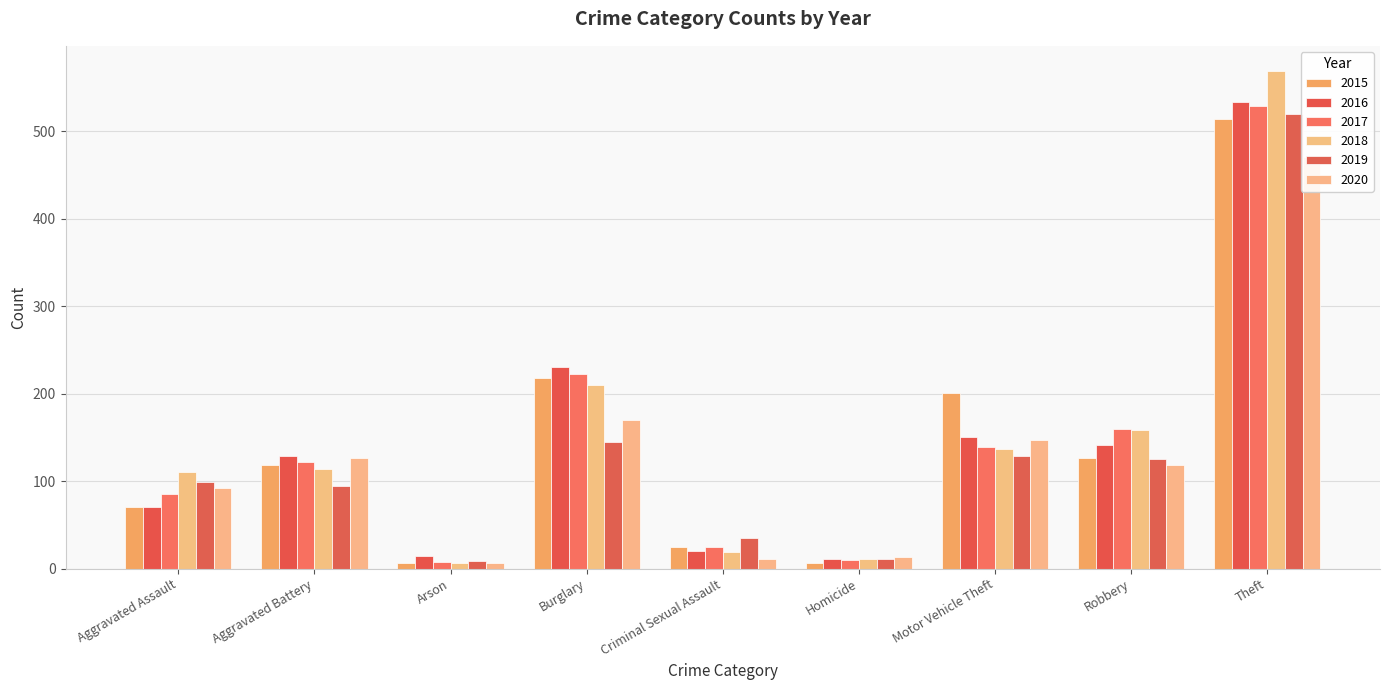

At which category is the sum across all series the highest?

Theft